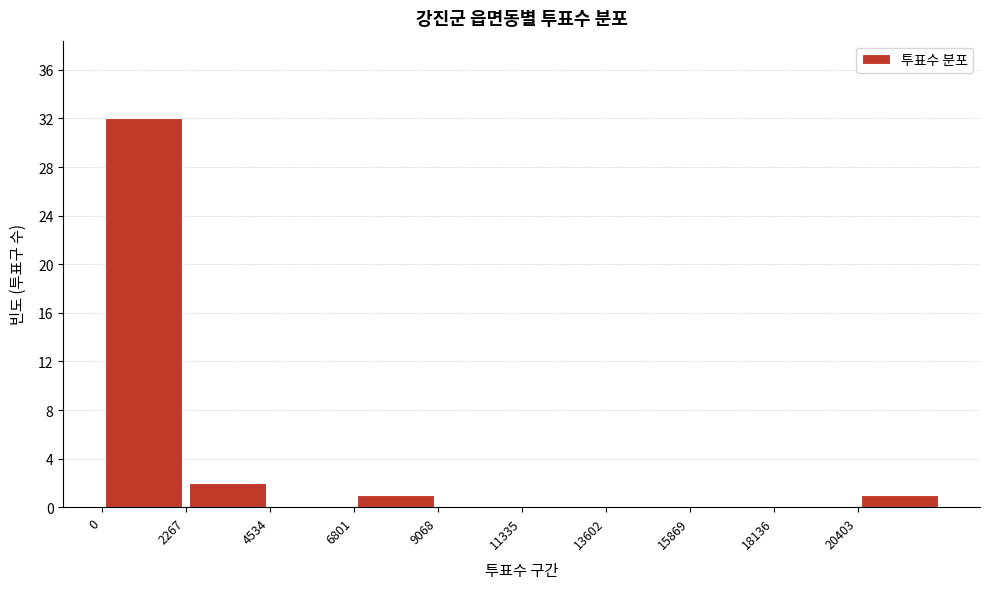

Reading left to right, transcribe this chart: for each bar, give the range it covers on the x-axis and its height. Neither the bar edges nor the heights are printed on the chart, so give them approximately, as read against the axes.

0 to 2500: 32
2500 to 4500: 2
4500 to 7000: 0
7000 to 9000: 1
9000 to 11500: 0
11500 to 13500: 0
13500 to 16000: 0
16000 to 18000: 0
18000 to 20500: 0
20500 to 22500: 1